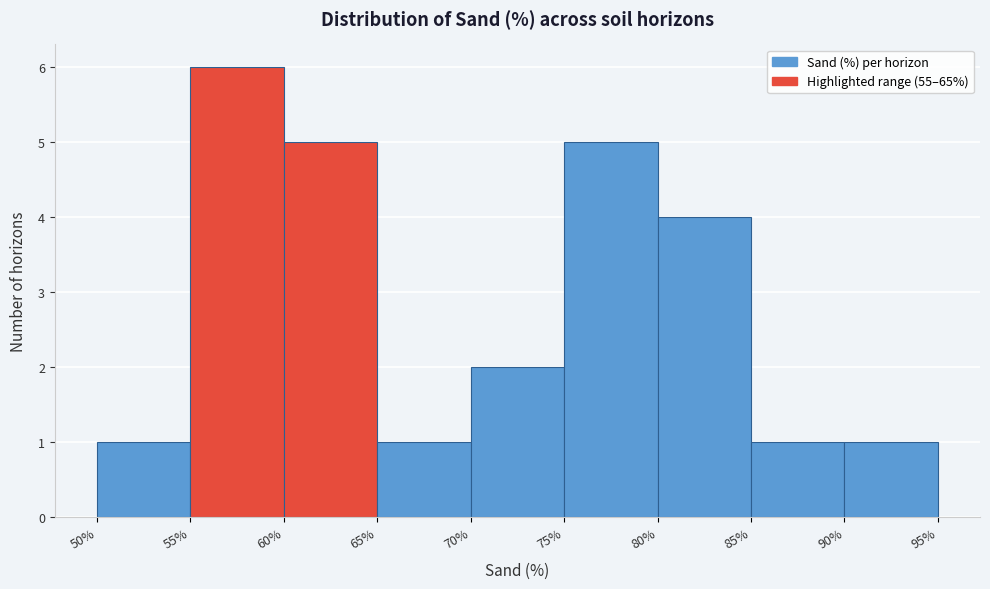

Over which range of the x-axis is the bar tallest?

55% to 60%